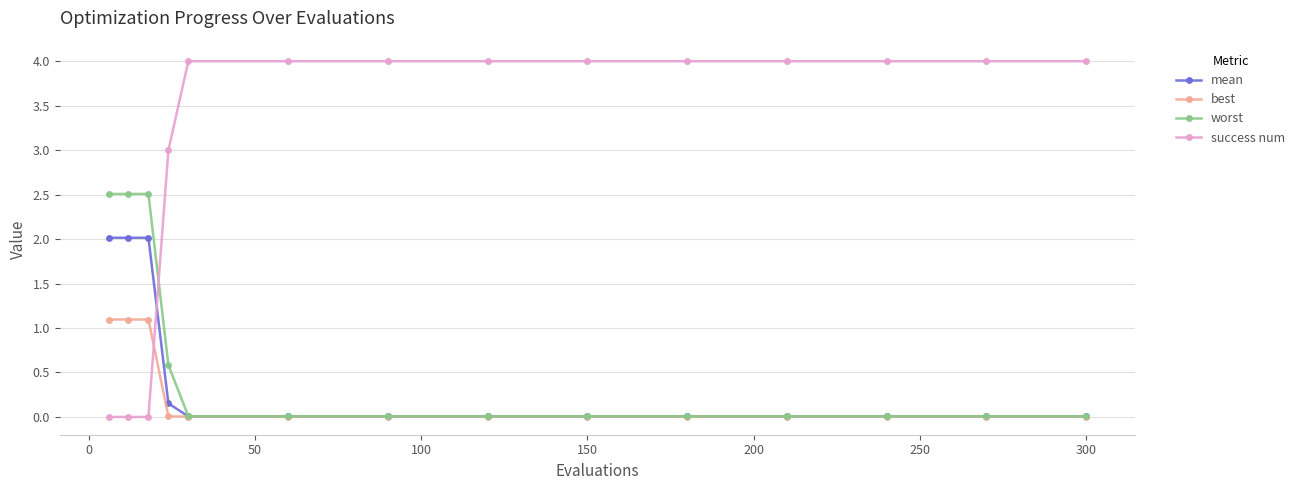

Does the chart display data point markers on the line(s)?

Yes